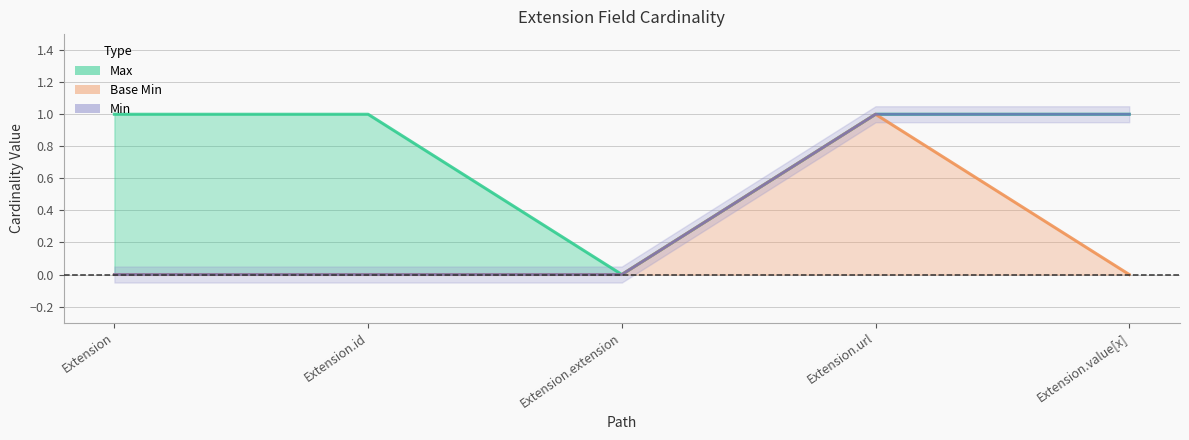

Which series has the largest total across all categories?

Max